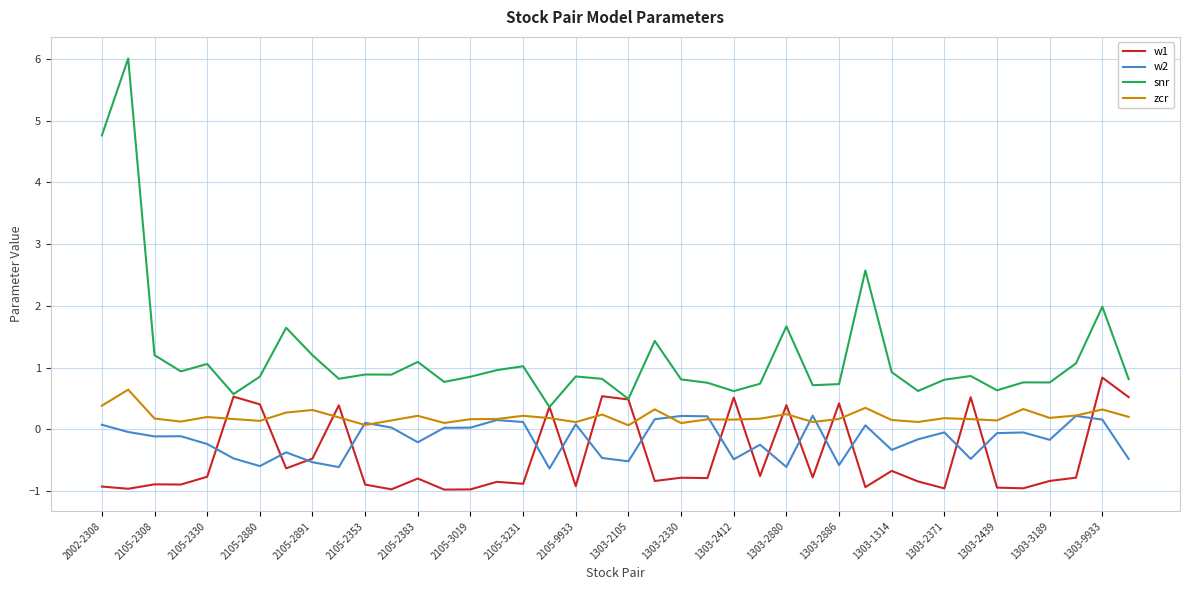

What is the highest value of the w1 series?

0.8